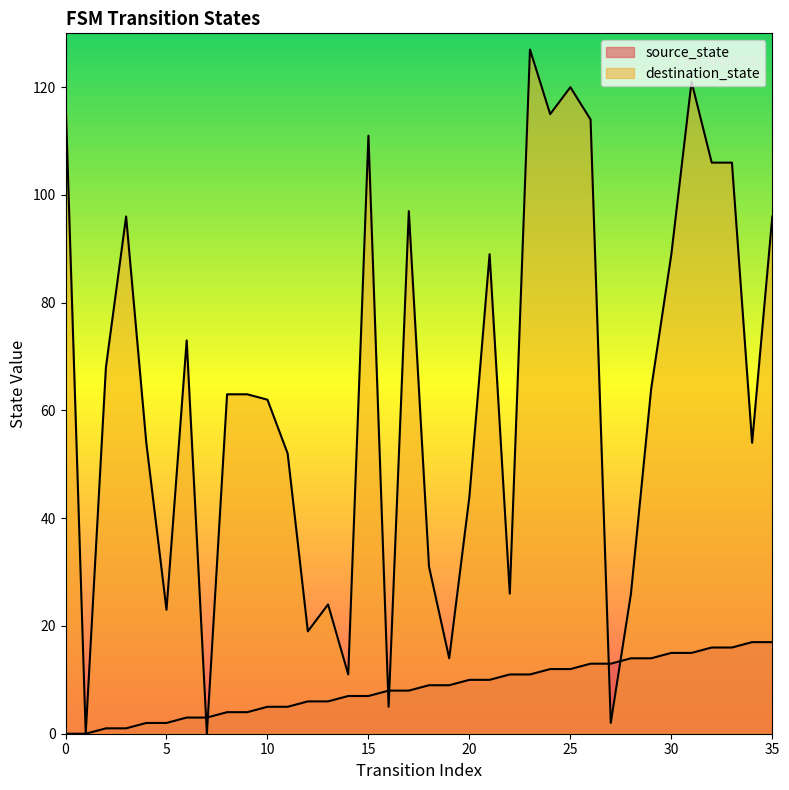

What is the value of the destination_state point at the 7th from the left?

73